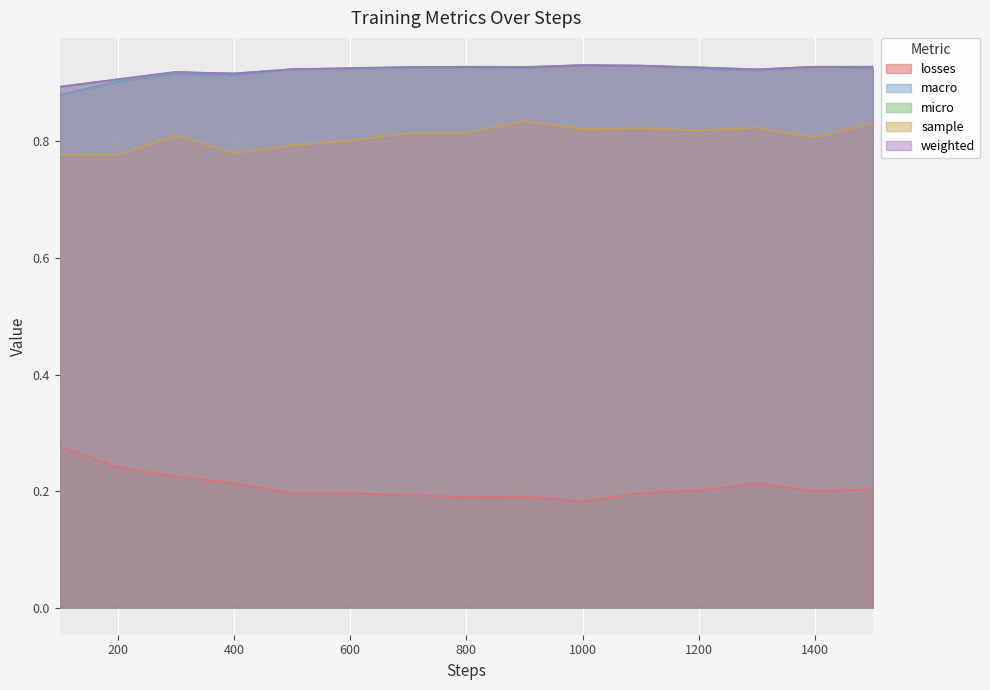

Which series changed the most between 300 and 400?

sample